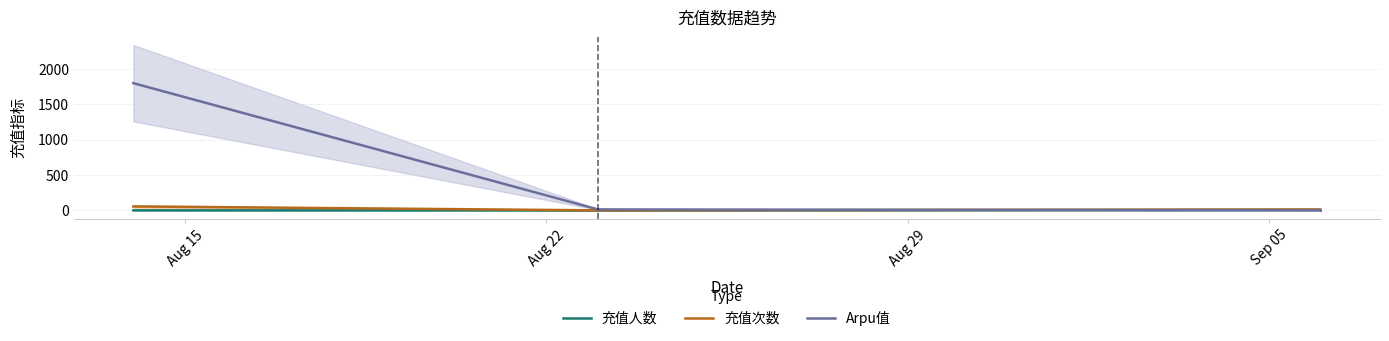

The 充值人数 series shows 12.0 at Aug 29. True or false?

False